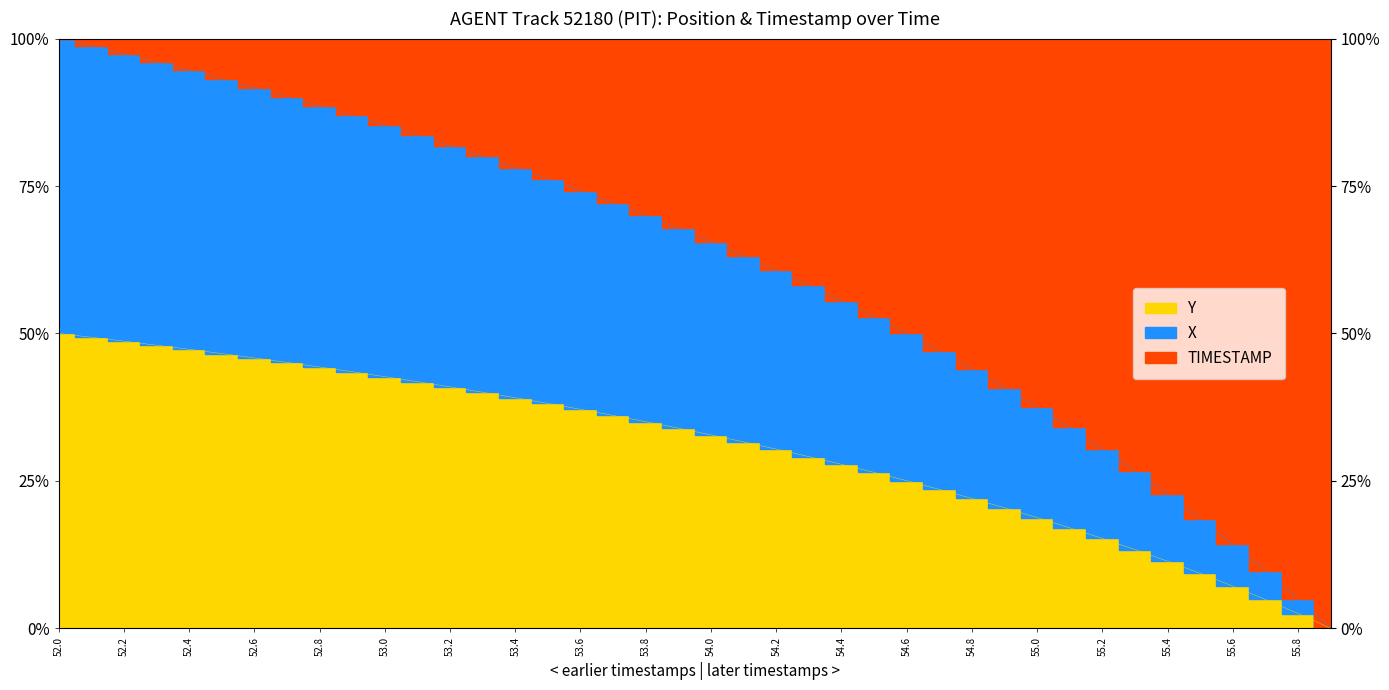

At how many categories does at least one series exceed 0?

39